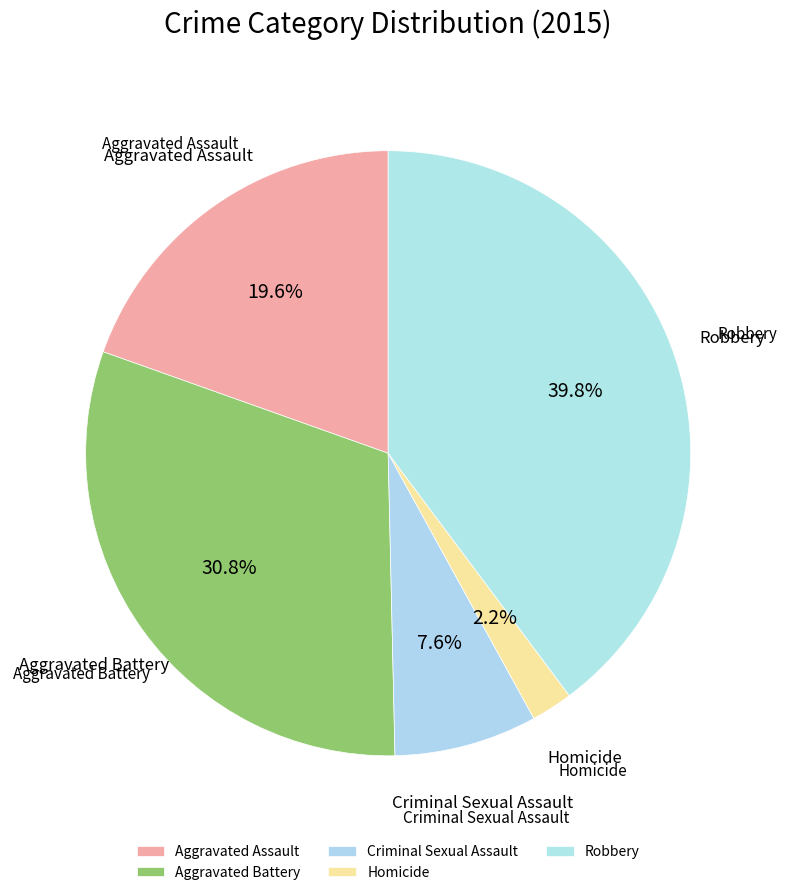

How many segments does this pie chart have?

5